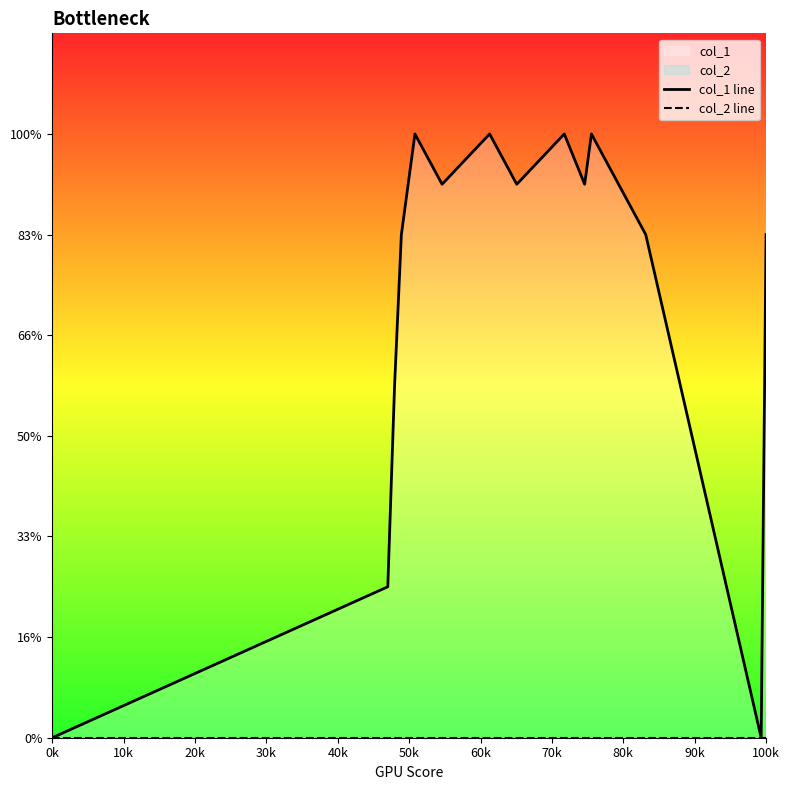

Does the chart display data point markers on the line(s)?

No